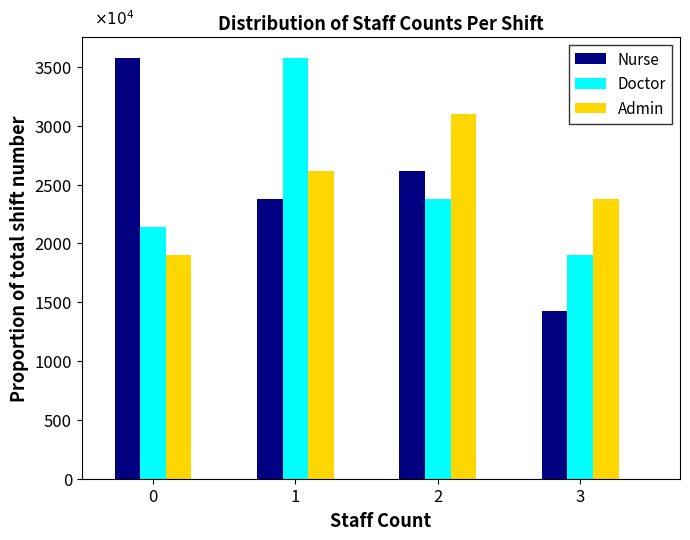

In the Admin series, which range on the x-axis has the tallest bar?

1.5 to 2.5